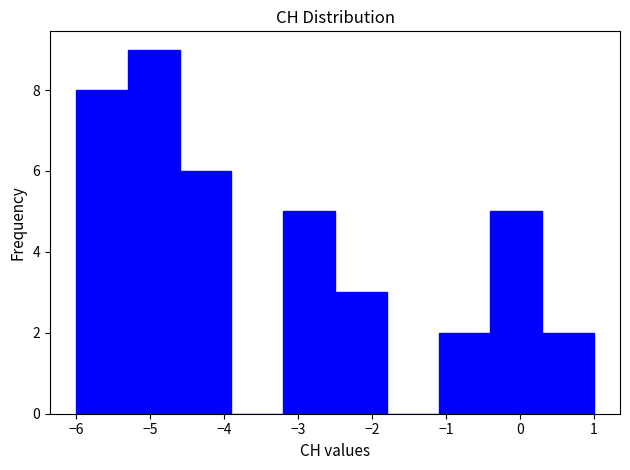

Which range on the x-axis has the tallest bar?

-5.3 to -4.6